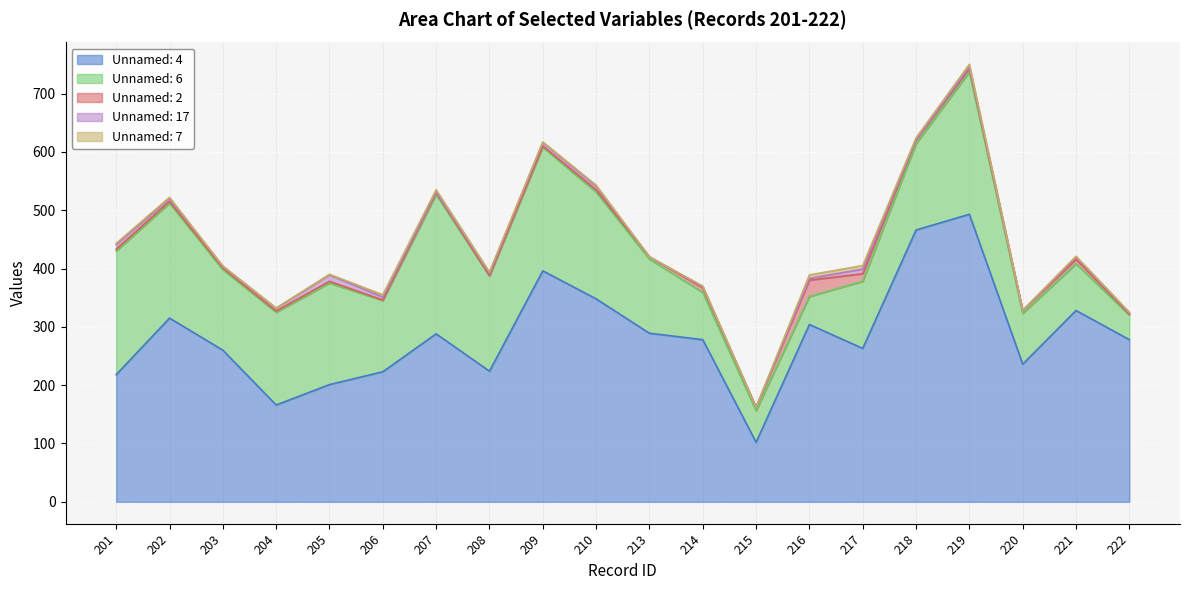

Which has a higher value, 221 or 206?

221